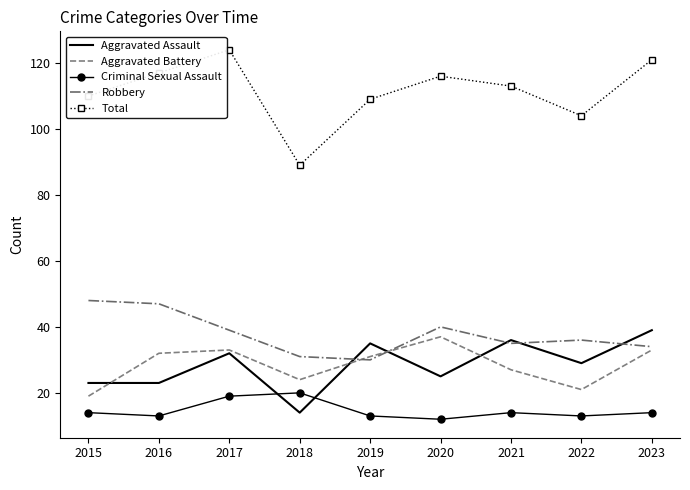

At which label is Robbery closest to 39?

2017